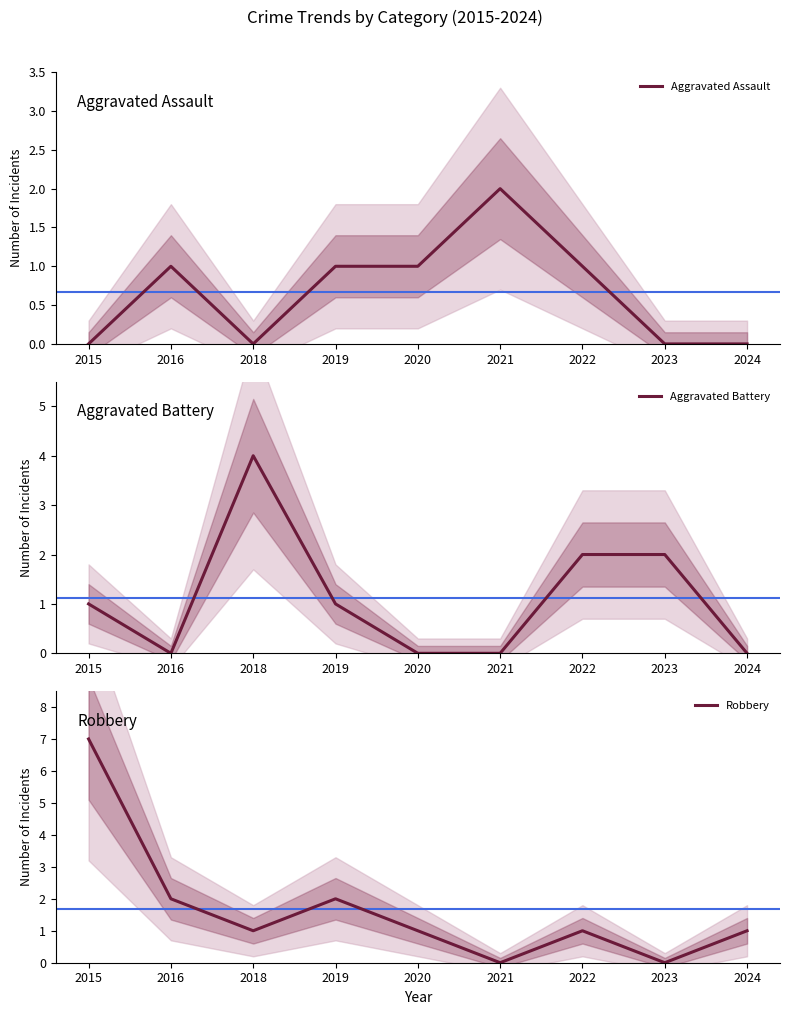

At how many categories does at least one series exceed 6?

1